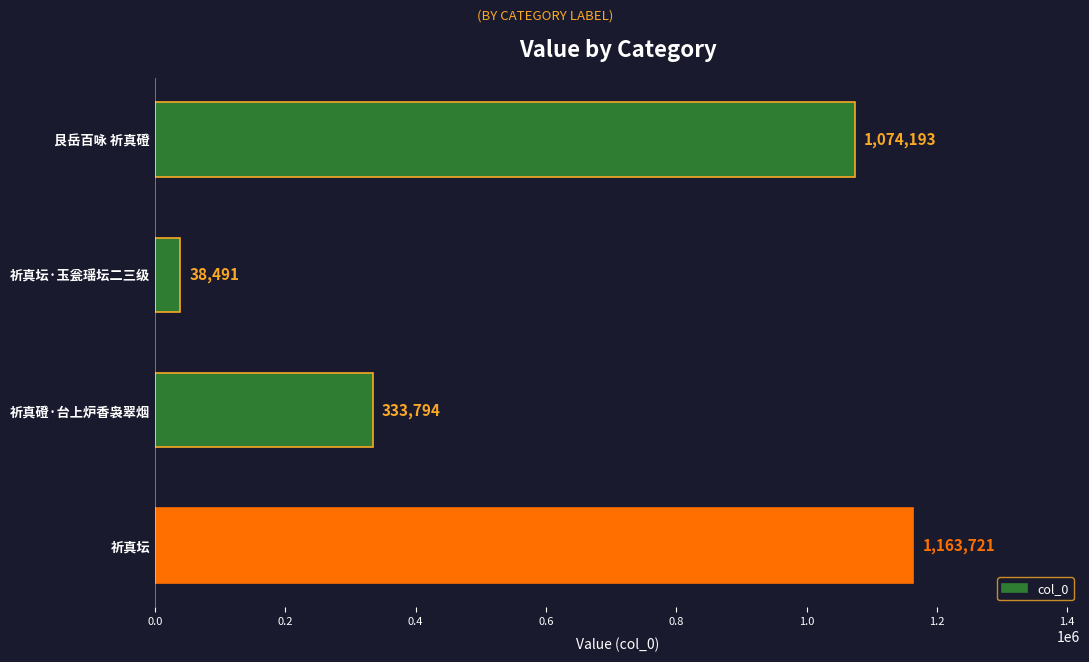

What is the average value?

652550